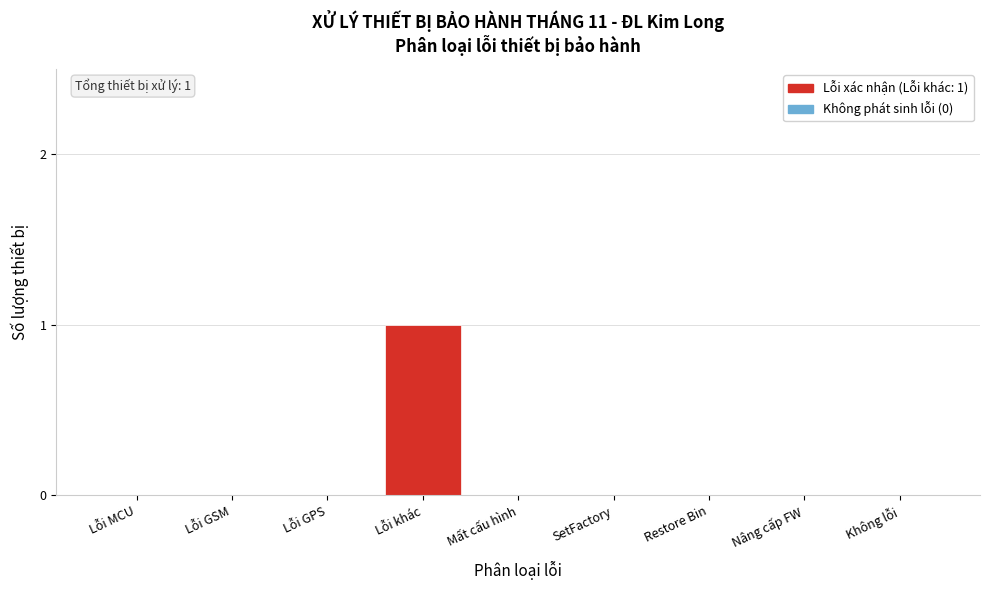

Reading left to right, extract all data points from this chart.

Lỗi MCU=0	Lỗi GSM=0	Lỗi GPS=0	Lỗi khác=1	Mất cấu hình=0	SetFactory=0	Restore Bin=0	Nâng cấp FW=0	Không lỗi=0